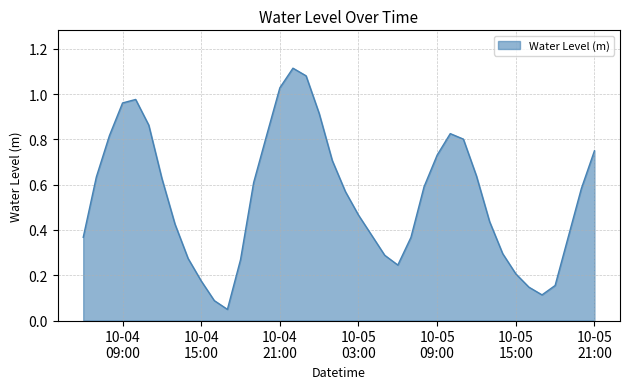

Does the chart display data point markers on the line(s)?

No